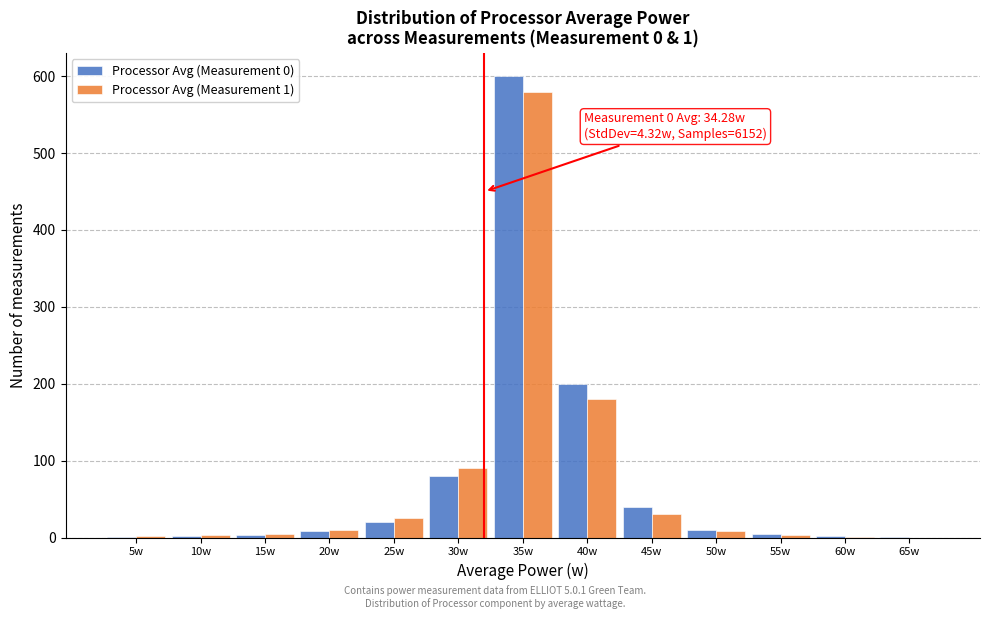

Is it true that Processor Avg (Measurement 1) equals 25 at 25w?

True